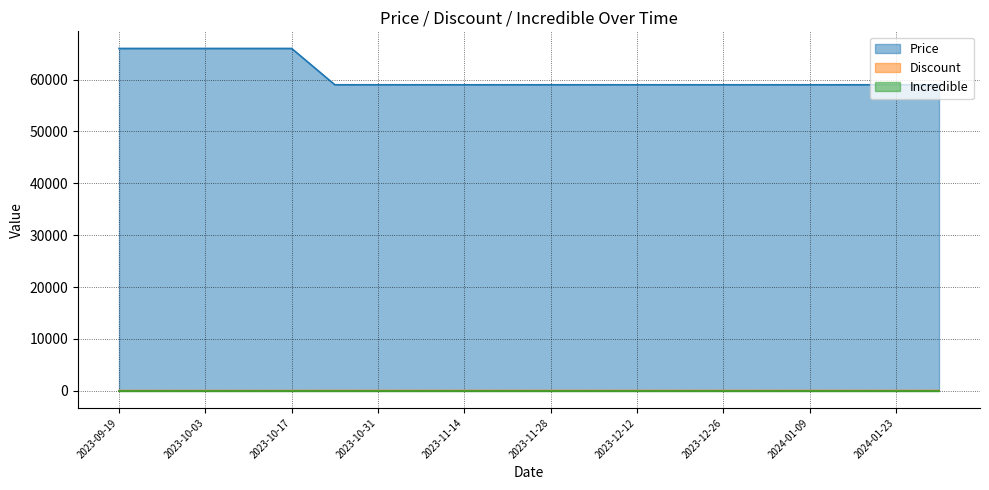

What is the label of the 20th point from the right?

2023-09-19